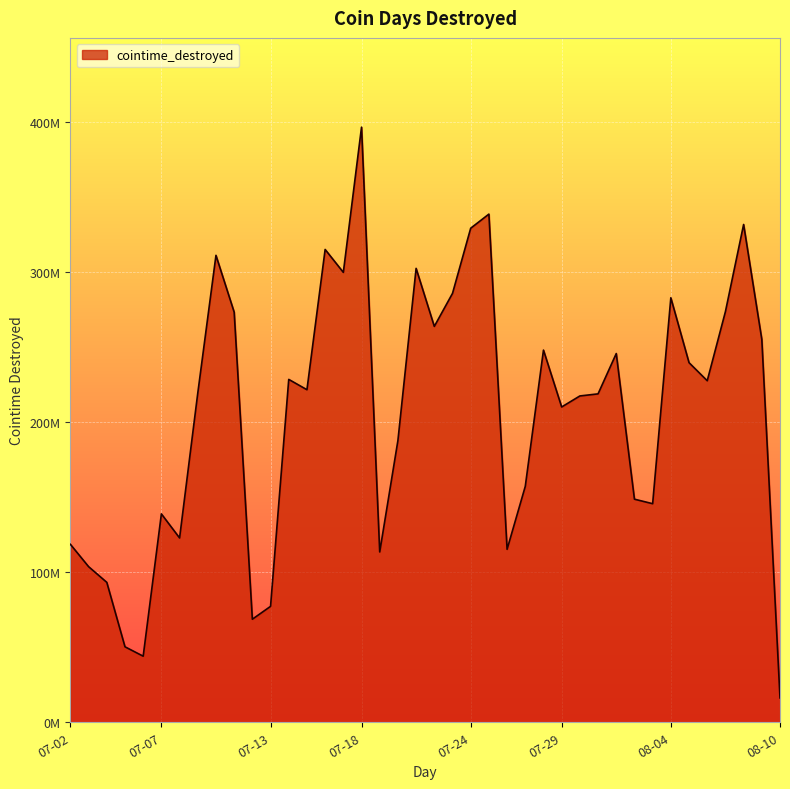

Does the chart have visible grid lines?

Yes